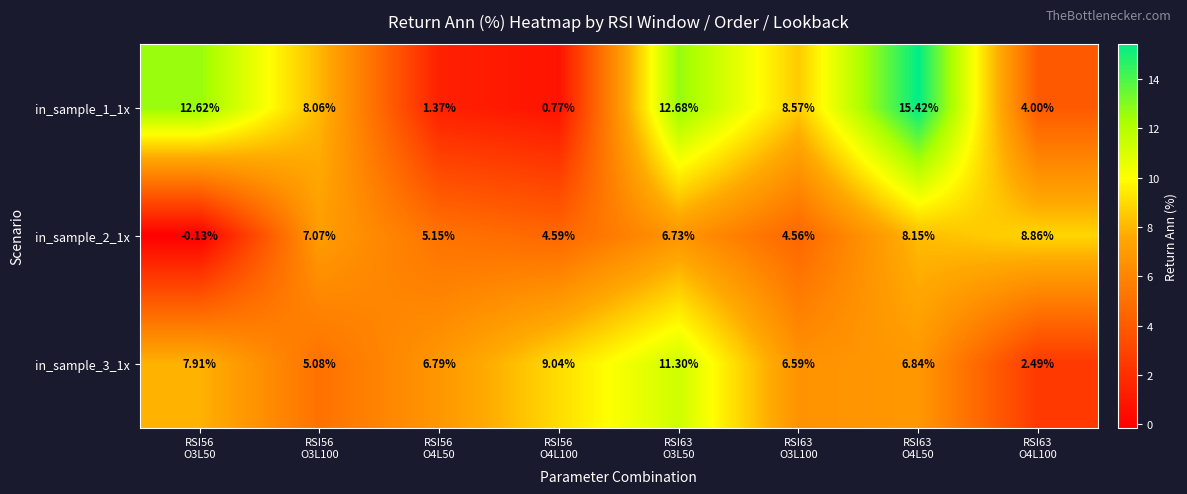

How many distinct data groups are displayed?

3